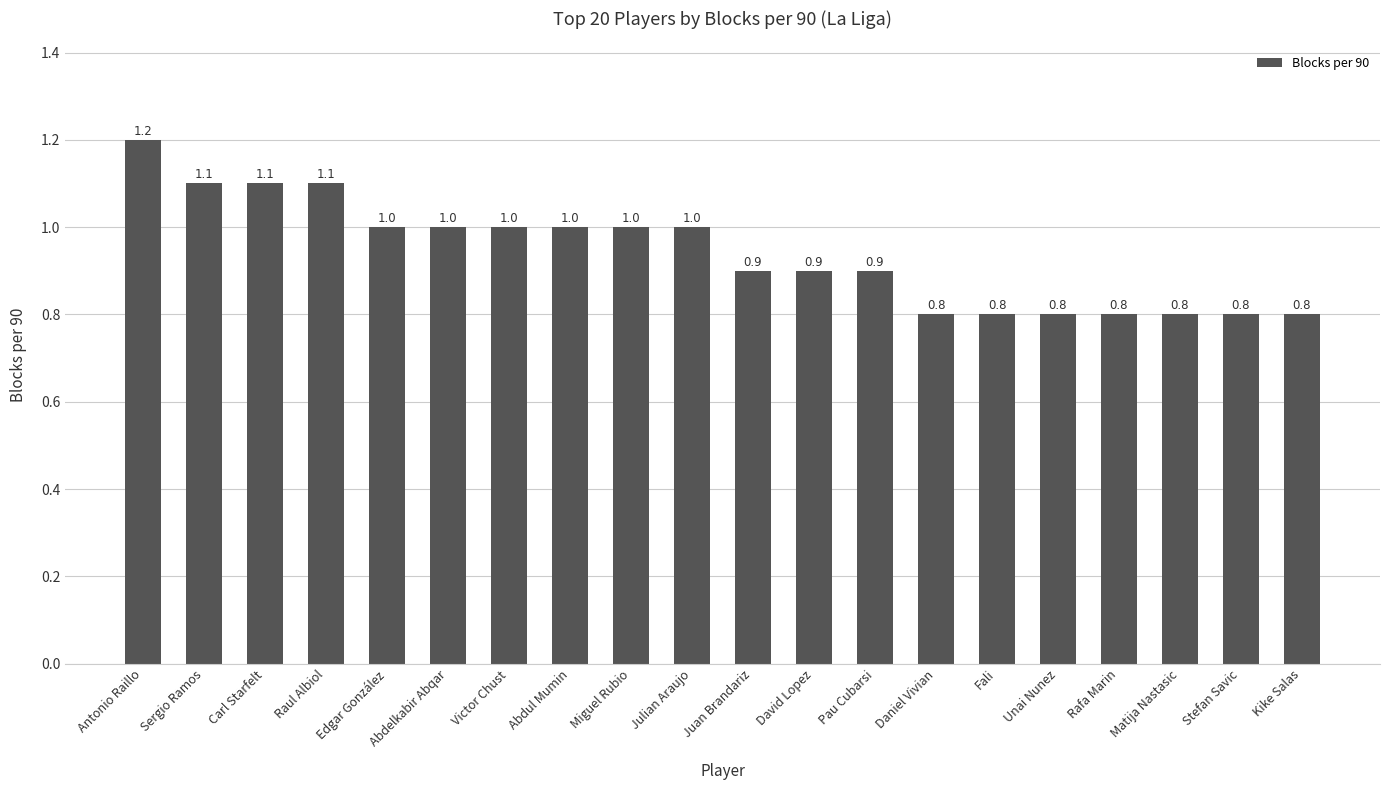

How many series are shown in this chart?

1